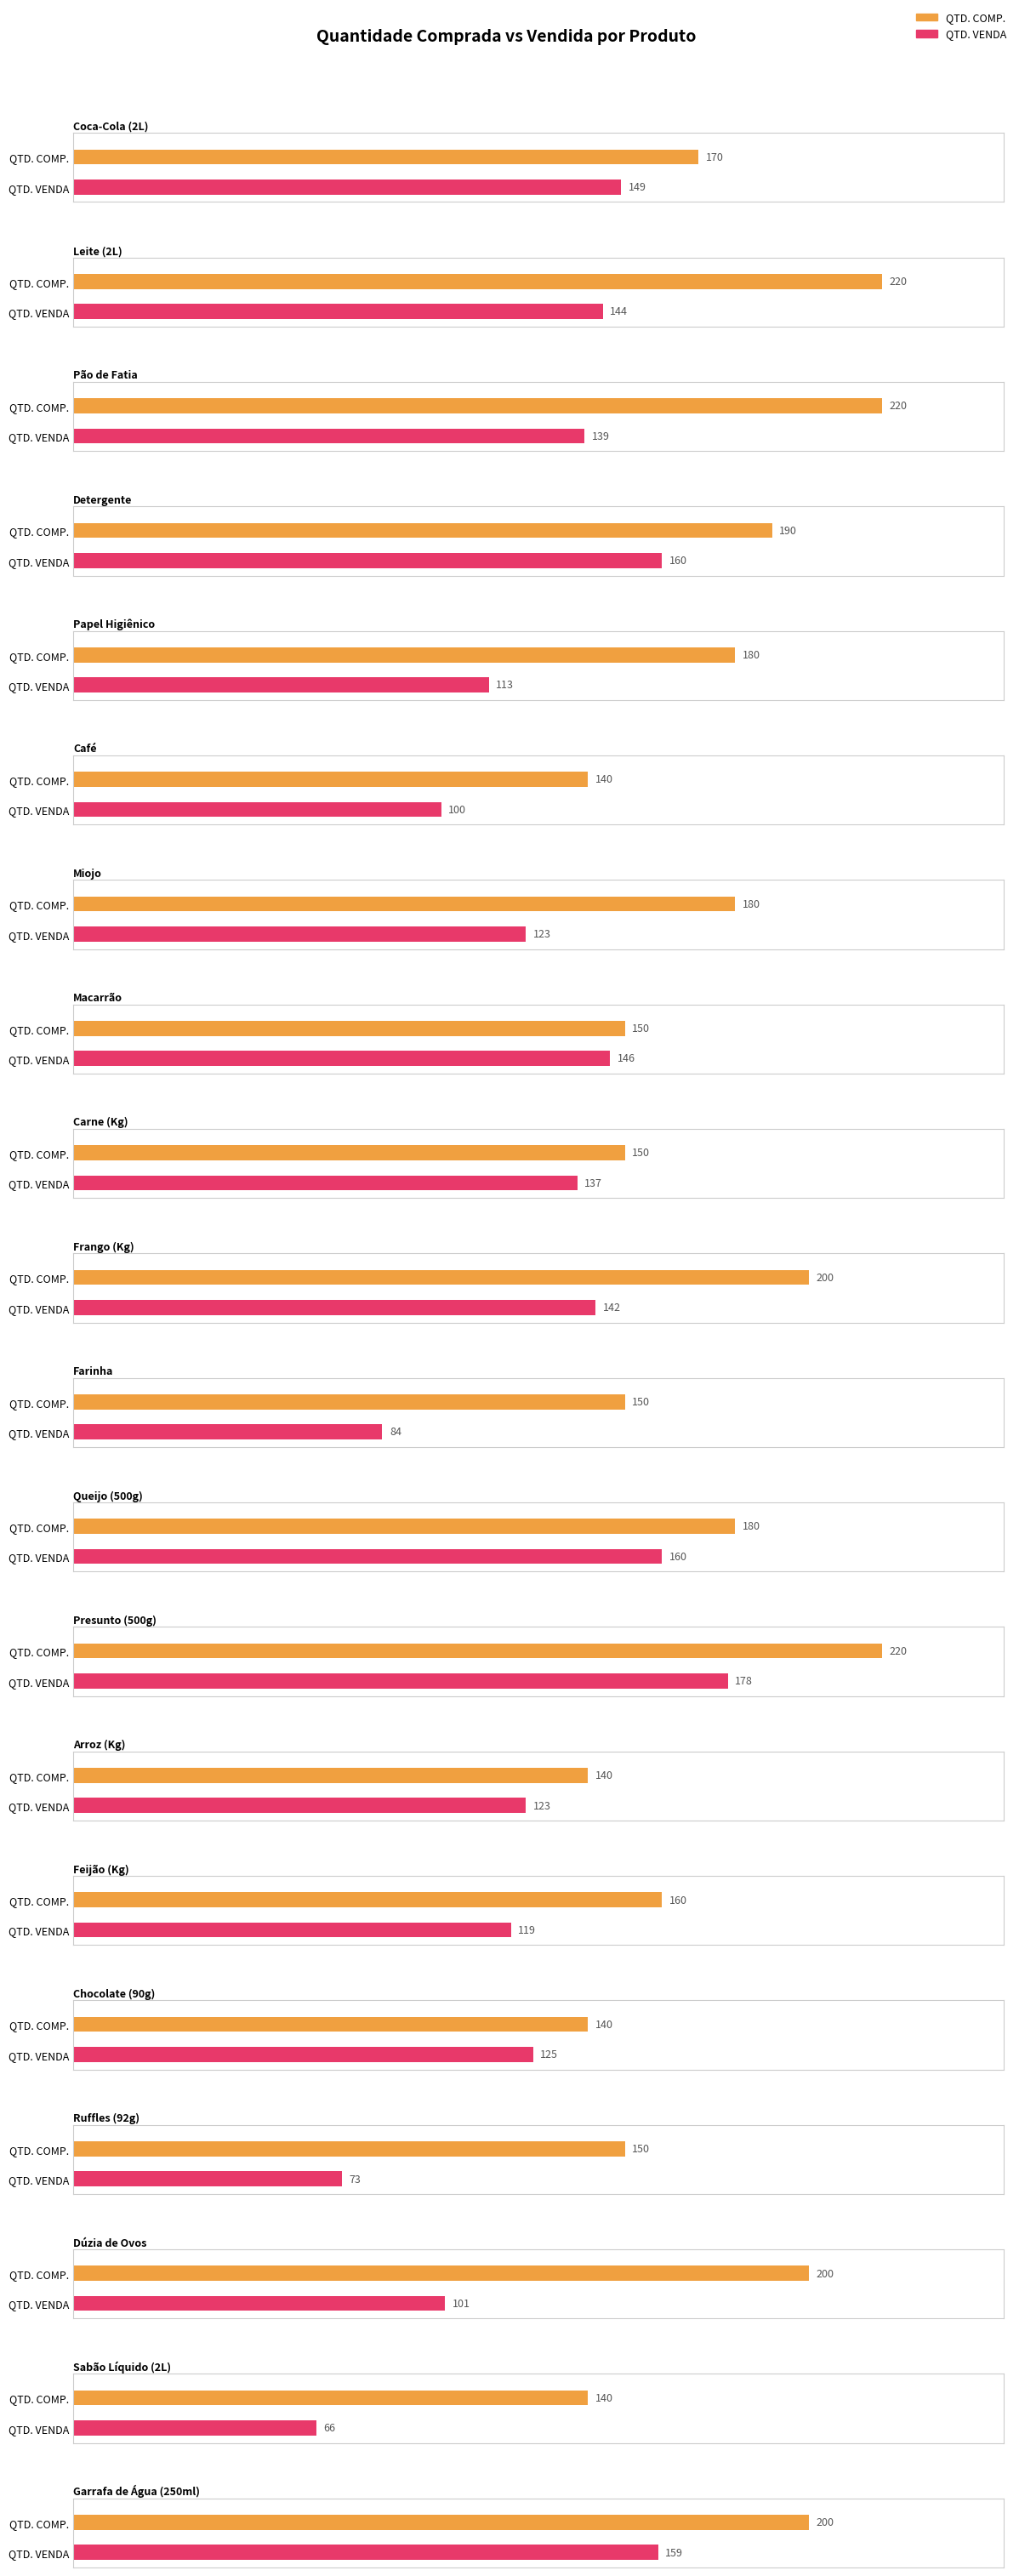

Between Coca-Cola (2L) and Frango (Kg), which series saw the biggest shift?

QTD. COMP.